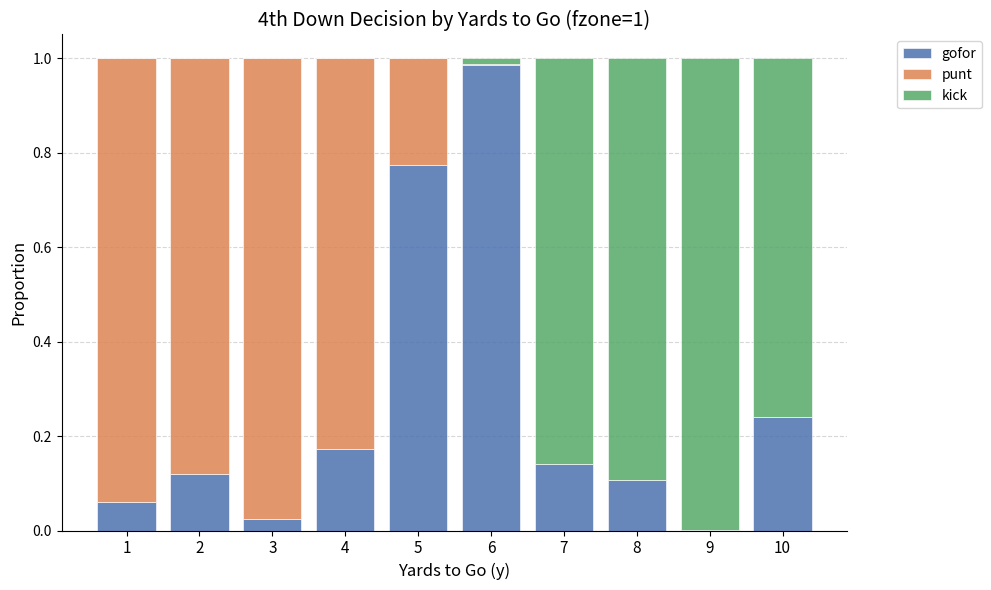

At which label does gofor reach its peak?

6